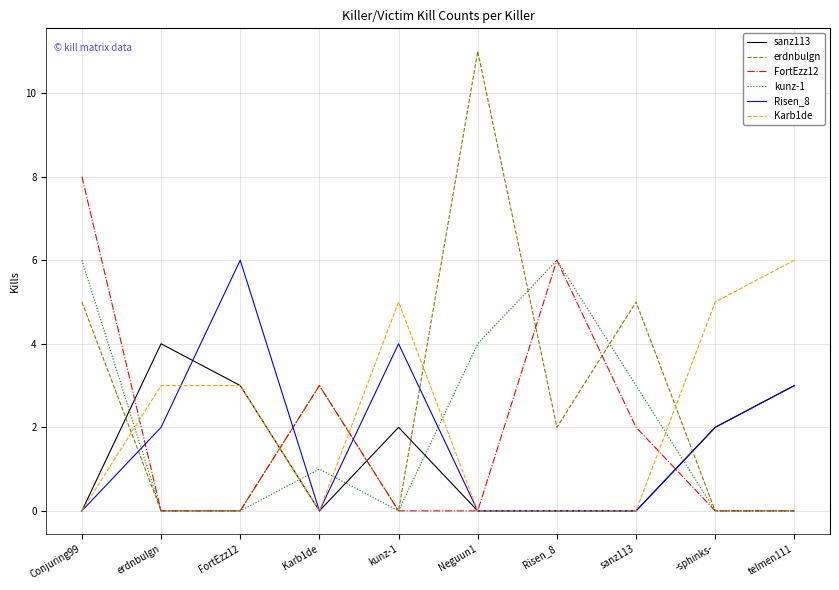

What position from the right is FortEzz12?

8